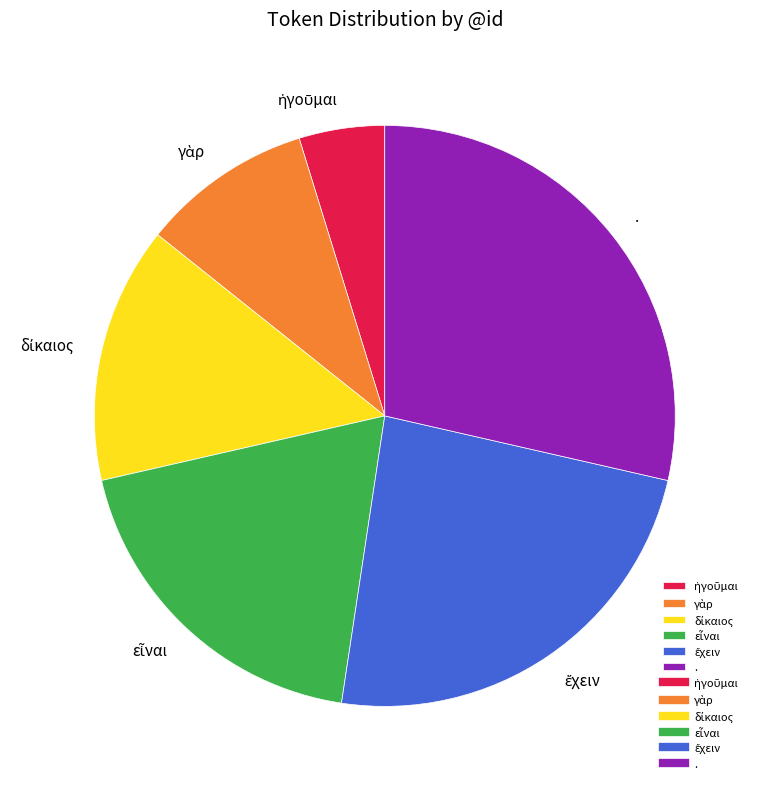

What is the largest slice in the pie chart?

.